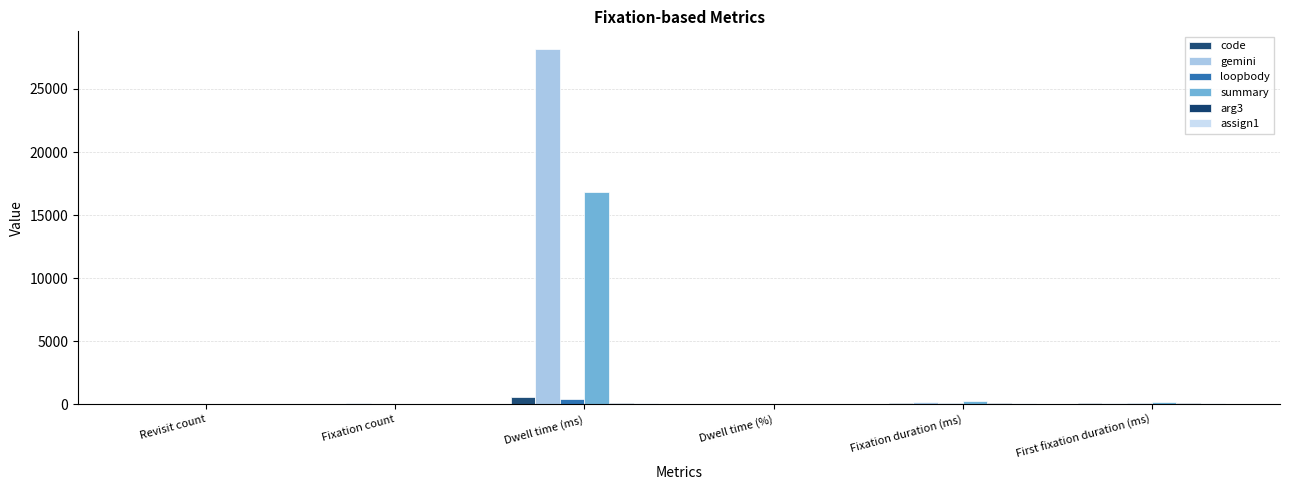

What is the label of the 6th bar from the right?

Revisit count